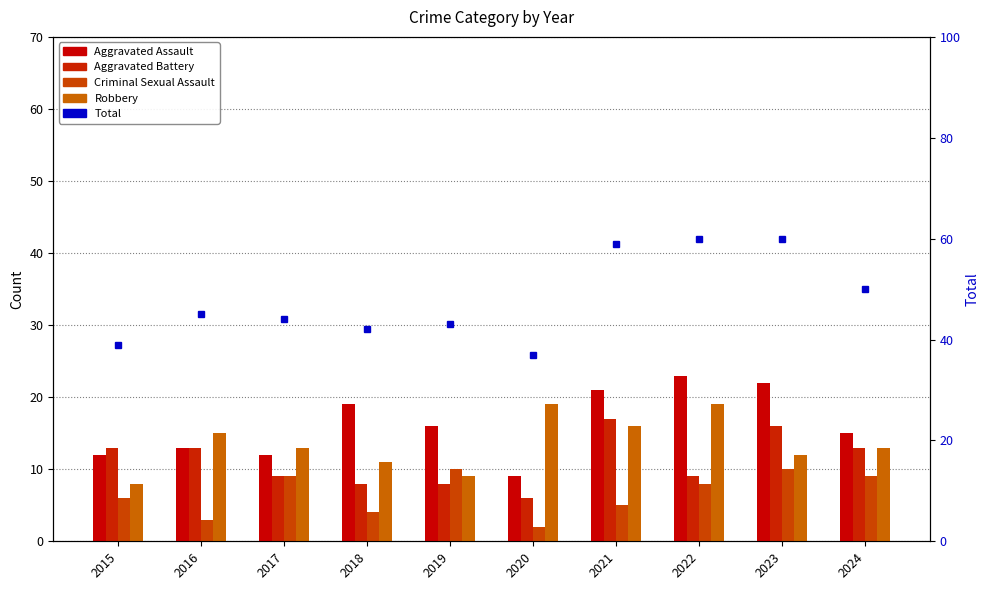

What is the difference between the maximum and minimum values in the Aggravated Assault series?

14